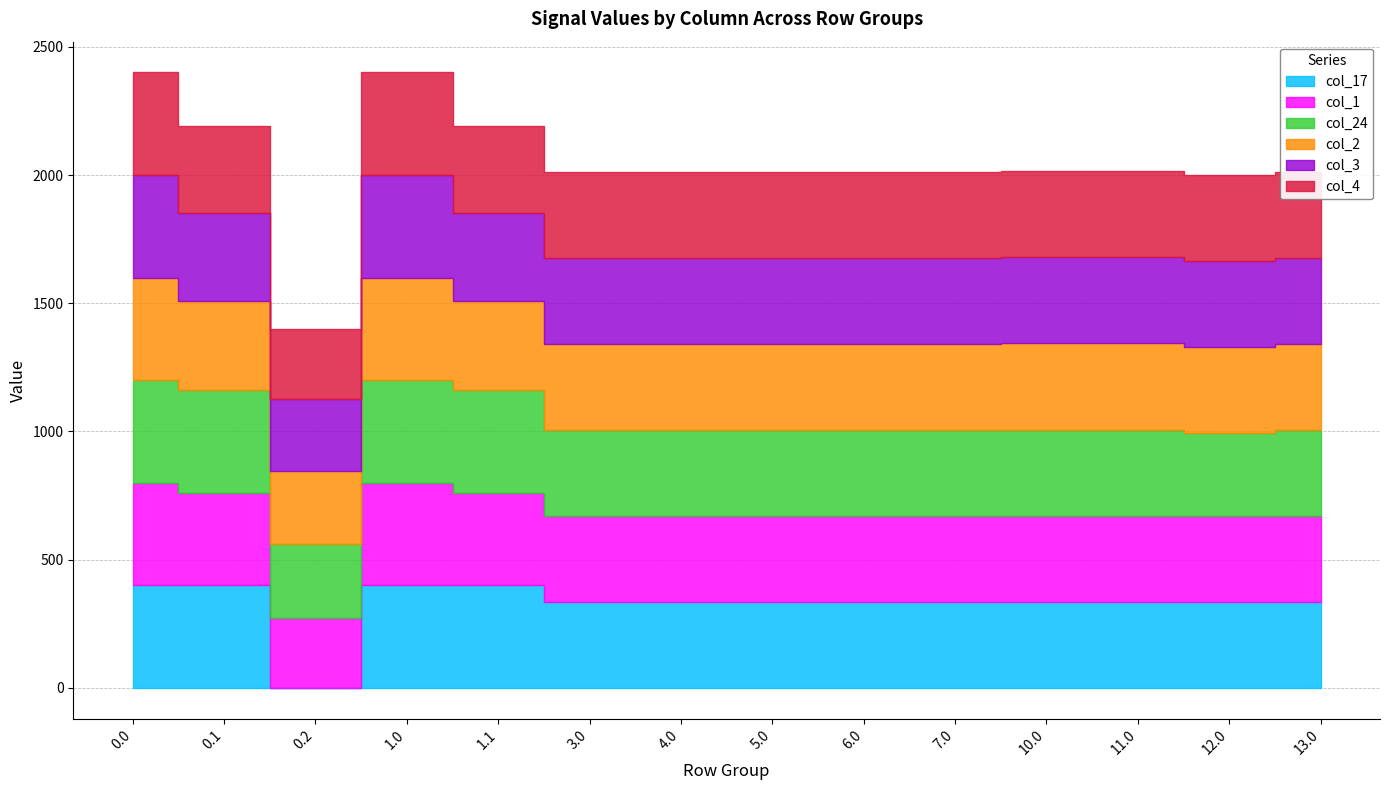

Reading left to right, extract all data points from this chart.

col_17: 0.0=400.0	0.1=400.0	0.2=0.0	1.0=400.0	1.1=400.0	3.0=335.0	4.0=335.0	5.0=335.0	6.0=335.0	7.0=335.0	10.0=335.0	11.0=335.0	12.0=335.0	13.0=335.0
col_1: 0.0=400.0	0.1=361.1	0.2=272.7	1.0=400.0	1.1=361.1	3.0=335.0	4.0=335.0	5.0=335.0	6.0=335.0	7.0=335.0	10.0=336.0	11.0=336.0	12.0=336.0	13.0=335.0
col_24: 0.0=400.0	0.1=399.4	0.2=287.5	1.0=400.0	1.1=399.4	3.0=335.0	4.0=335.0	5.0=335.0	6.0=335.0	7.0=335.0	10.0=336.0	11.0=336.0	12.0=321.7	13.0=335.0
col_2: 0.0=400.0	0.1=347.9	0.2=285.5	1.0=400.0	1.1=347.9	3.0=335.0	4.0=335.0	5.0=335.0	6.0=335.0	7.0=335.0	10.0=336.0	11.0=336.0	12.0=336.0	13.0=335.0
col_3: 0.0=400.0	0.1=342.7	0.2=281.0	1.0=400.0	1.1=342.7	3.0=335.0	4.0=335.0	5.0=335.0	6.0=335.0	7.0=335.0	10.0=336.0	11.0=336.0	12.0=336.0	13.0=335.0
col_4: 0.0=400.0	0.1=339.6	0.2=274.4	1.0=400.0	1.1=339.6	3.0=335.0	4.0=335.0	5.0=335.0	6.0=335.0	7.0=335.0	10.0=336.0	11.0=336.0	12.0=336.0	13.0=335.0